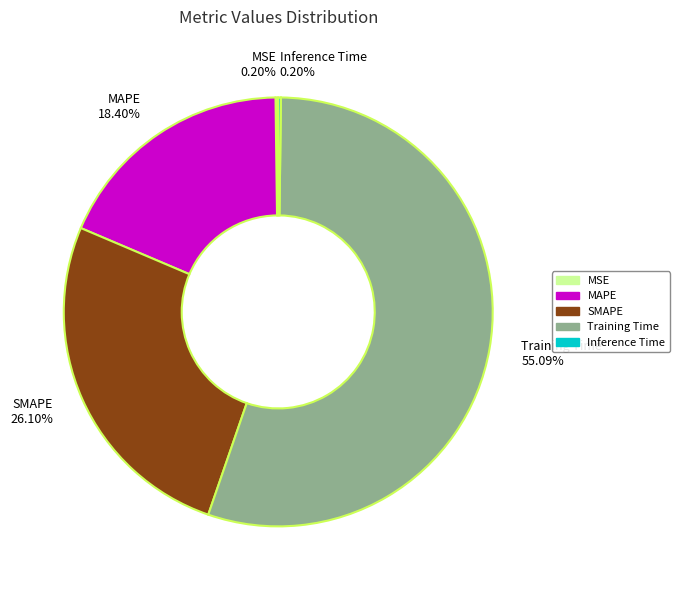

Is there any slice that represents more than half of the pie?

Yes